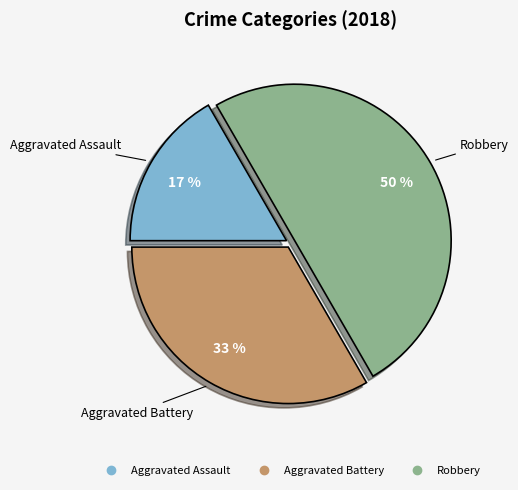

To the nearest percent, what portion does Aggravated Battery represent?

33%